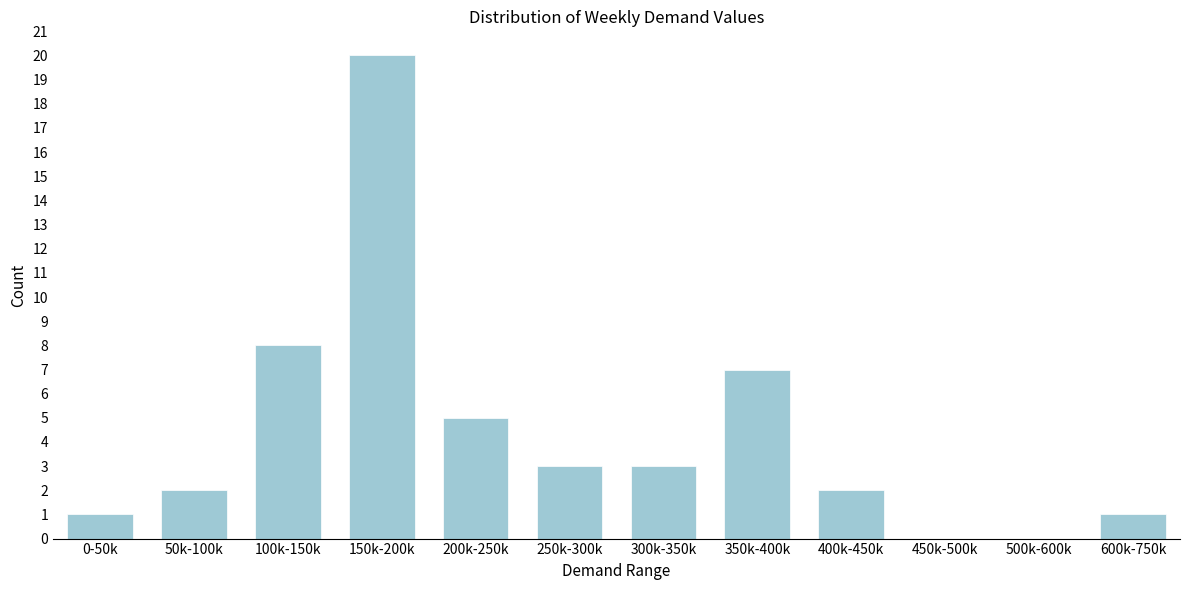

Reading left to right, what are all the values shown in this chart?

0-50k=1	50k-100k=2	100k-150k=8	150k-200k=20	200k-250k=5	250k-300k=3	300k-350k=3	350k-400k=7	400k-450k=2	450k-500k=0	500k-600k=0	600k-750k=1